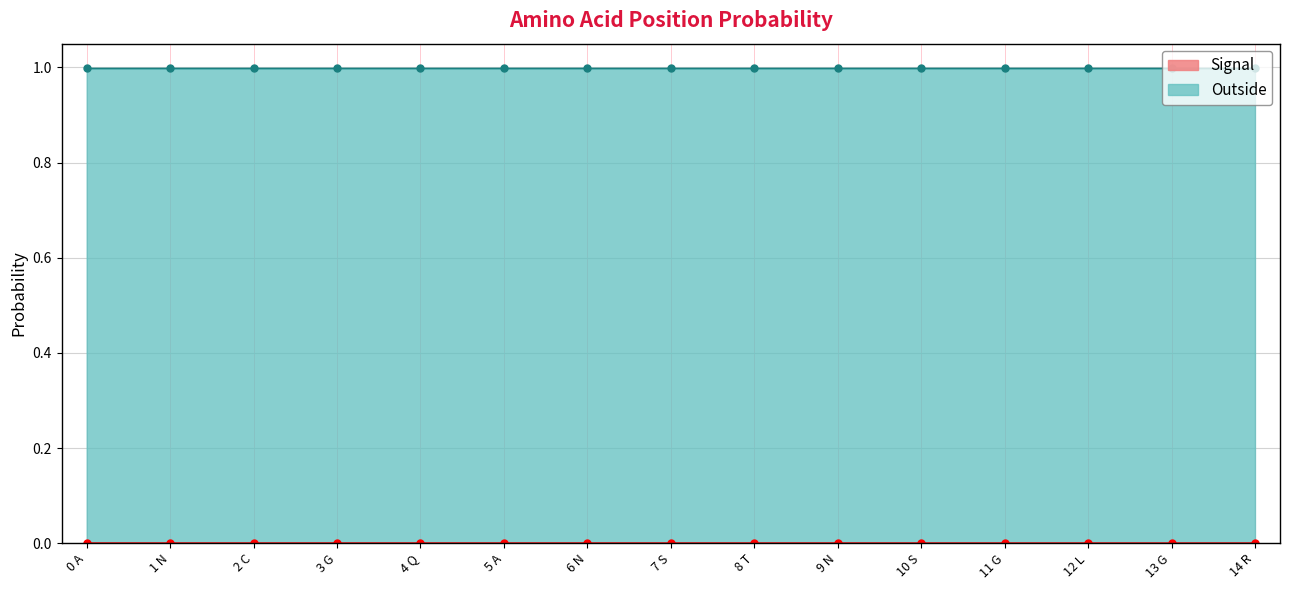

True or false: Signal and Membrane cross at least once.

False